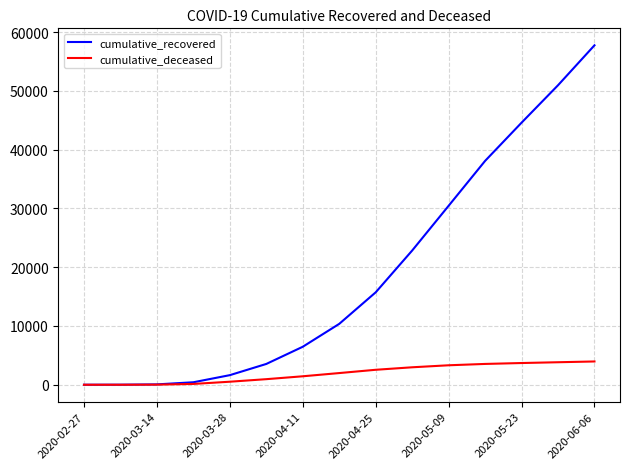

Which series has the largest total across all categories?

cumulative_recovered